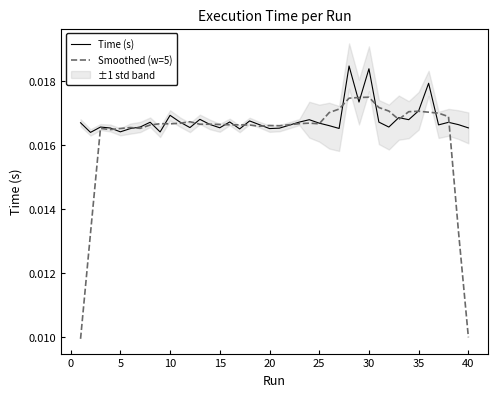

How many interior local valleys does the Time (s) series have?

12